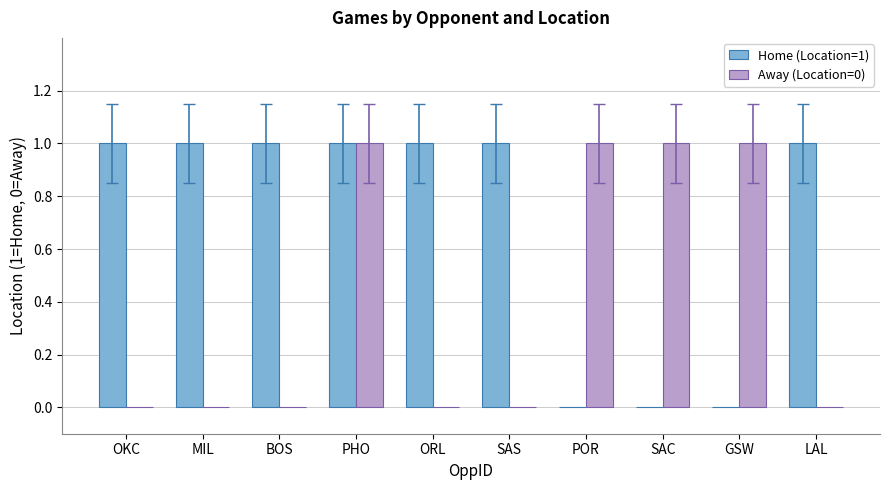

Is it true that Home (Location=1) equals 2 at ORL?

False